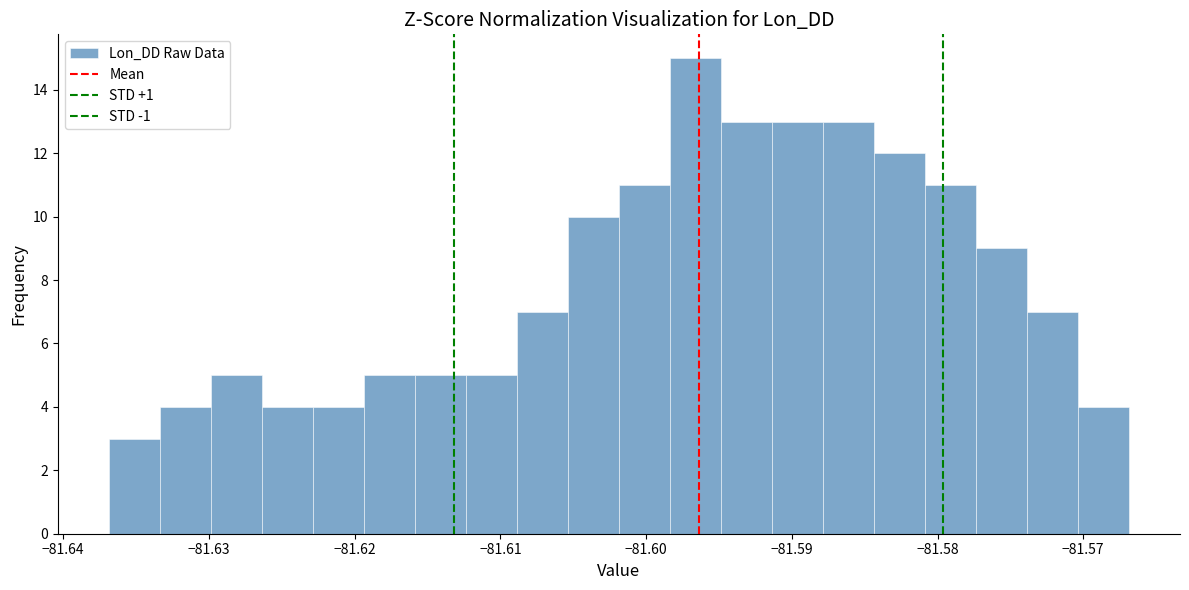

Read against the x-axis, roughly where is the centre of the tallest bar?

-81.597